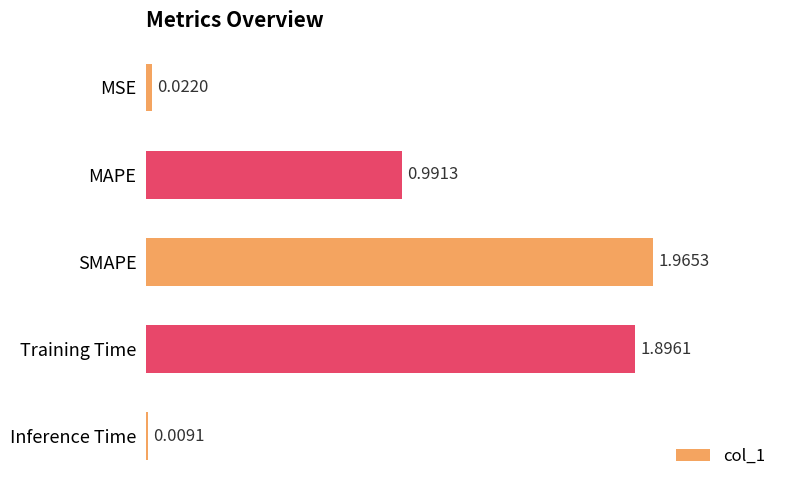

At which label is the value closest to 0?

Inference Time